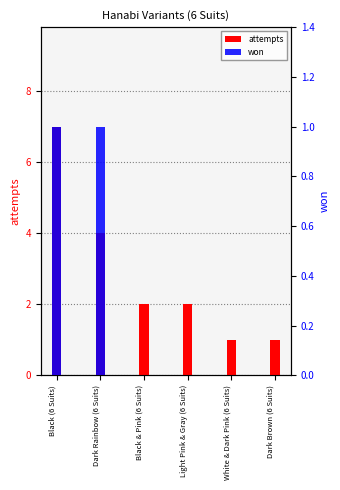

Reading right to left, what are all the values shown in this chart?

attempts: Dark Brown (6 Suits)=1	White & Dark Pink (6 Suits)=1	Light Pink & Gray (6 Suits)=2	Black & Pink (6 Suits)=2	Dark Rainbow (6 Suits)=4	Black (6 Suits)=7
won: Dark Brown (6 Suits)=0	White & Dark Pink (6 Suits)=0	Light Pink & Gray (6 Suits)=0	Black & Pink (6 Suits)=0	Dark Rainbow (6 Suits)=1	Black (6 Suits)=1